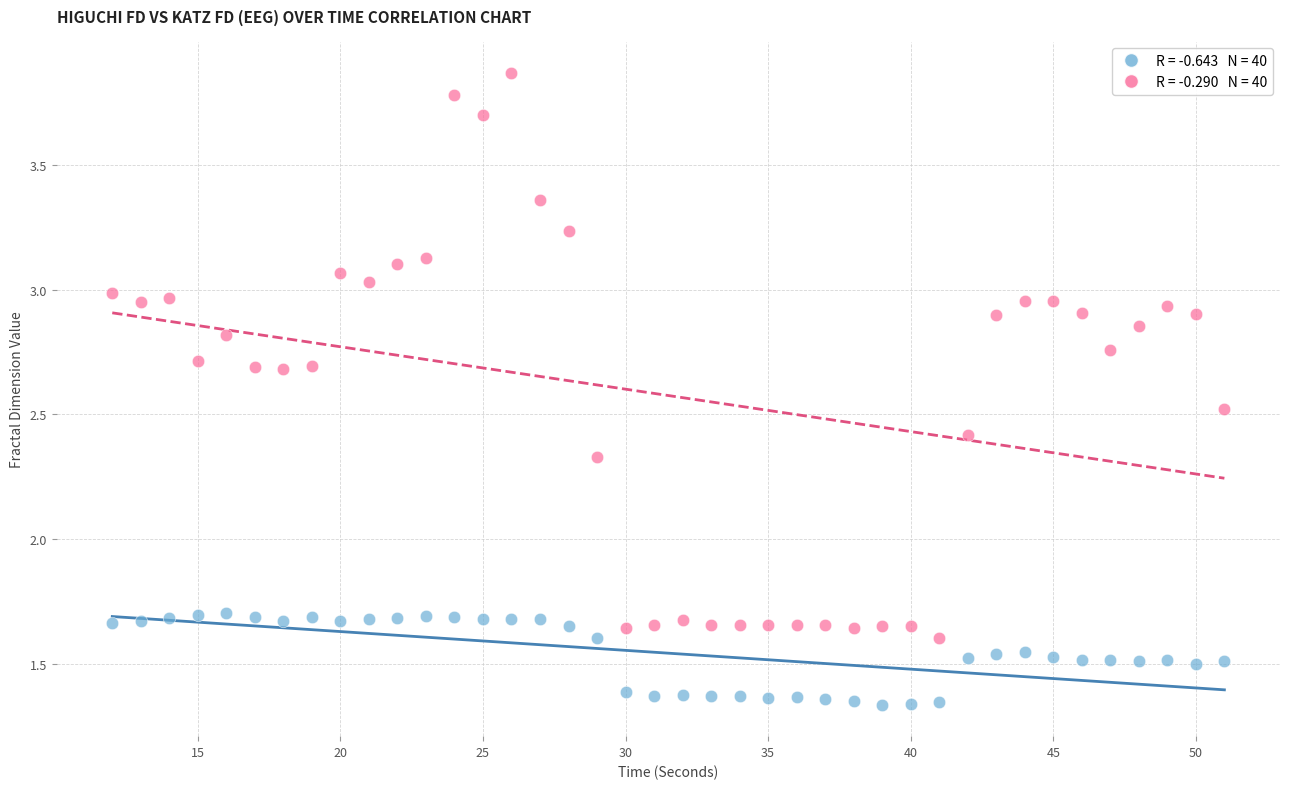

Across all data points, what is the range of Y values (max minus min)?

2.5